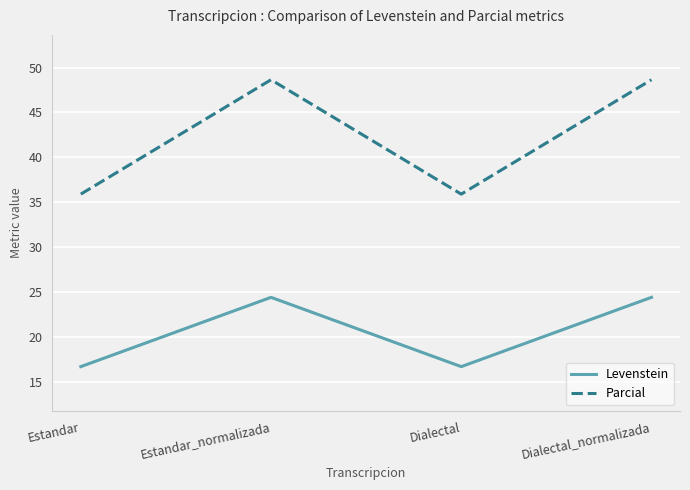

True or false: Levenstein and Parcial intersect in this chart.

False